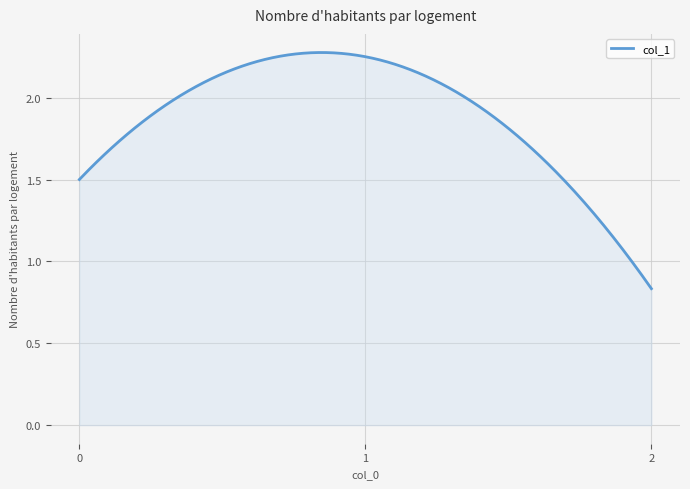

Does the chart display data point markers on the line(s)?

No